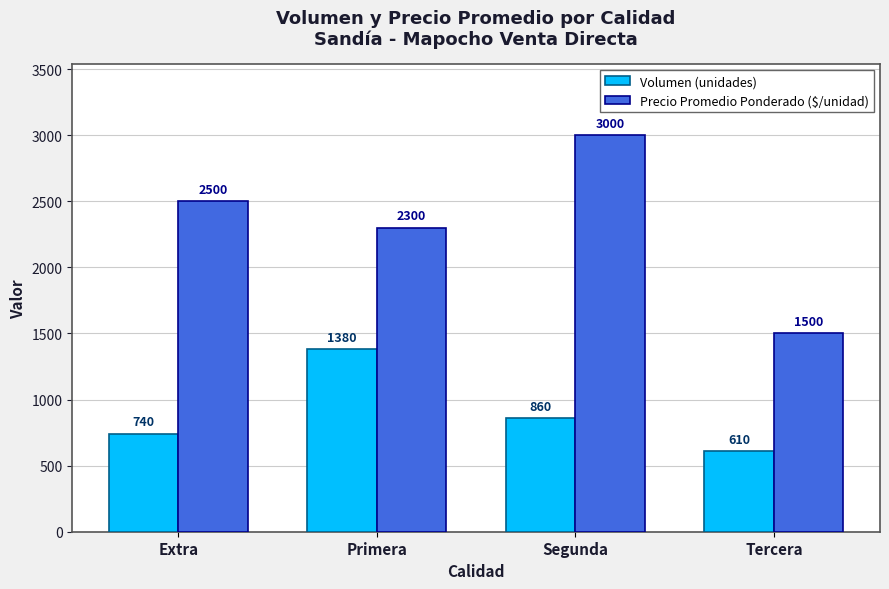

Reading right to left, extract all data points from this chart.

Volumen (unidades): 610	860	1380	740
Precio Promedio Ponderado ($/unidad): 1500	3000	2300	2500